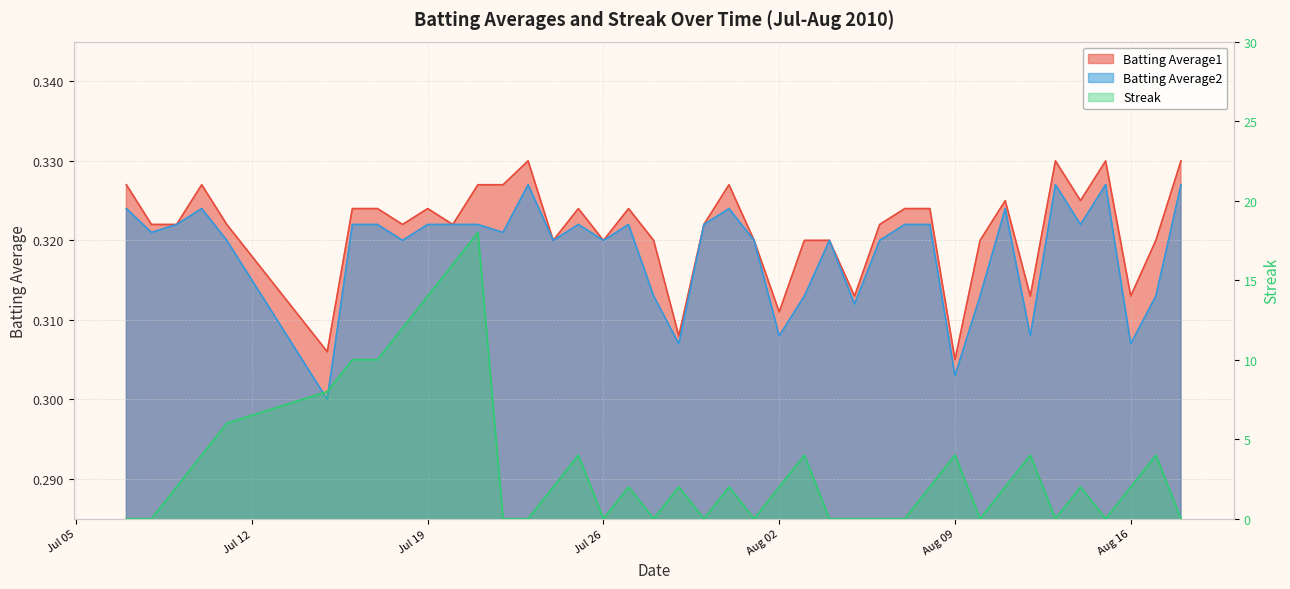

At which category does Batting Average1 reach its first local peak?

2010-07-10